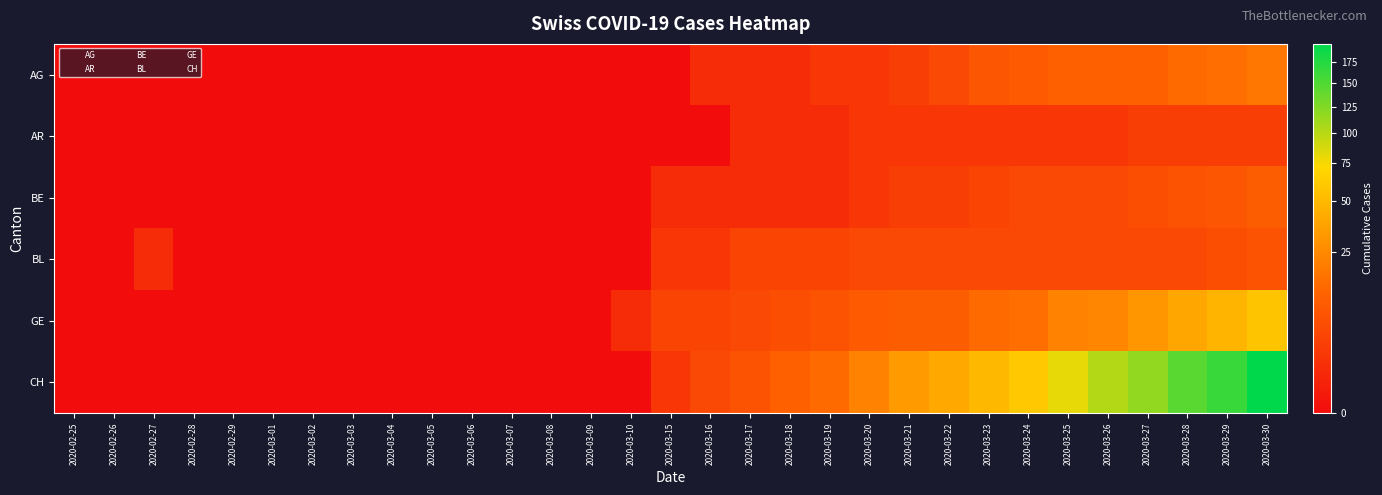

At which category is the sum across all series the highest?

2020-03-30